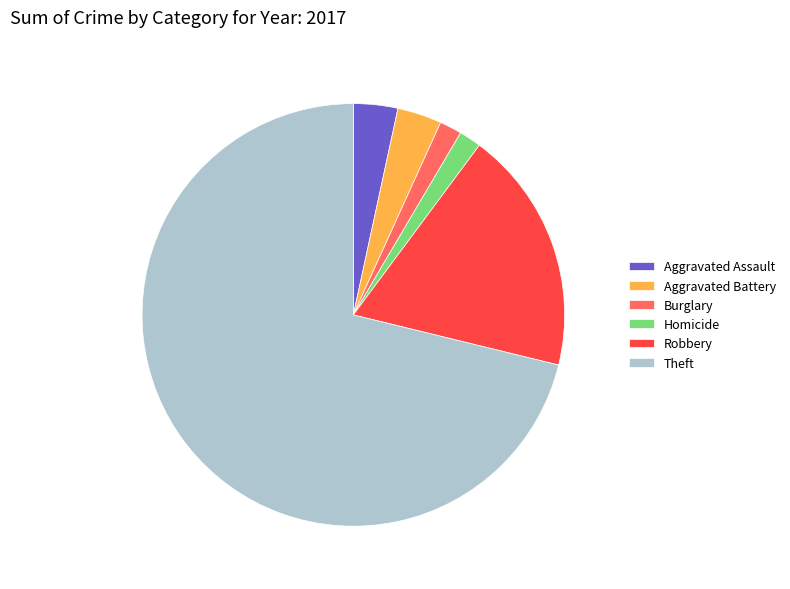

Combined, do Aggravated Assault and Robbery account for over 50%?

No